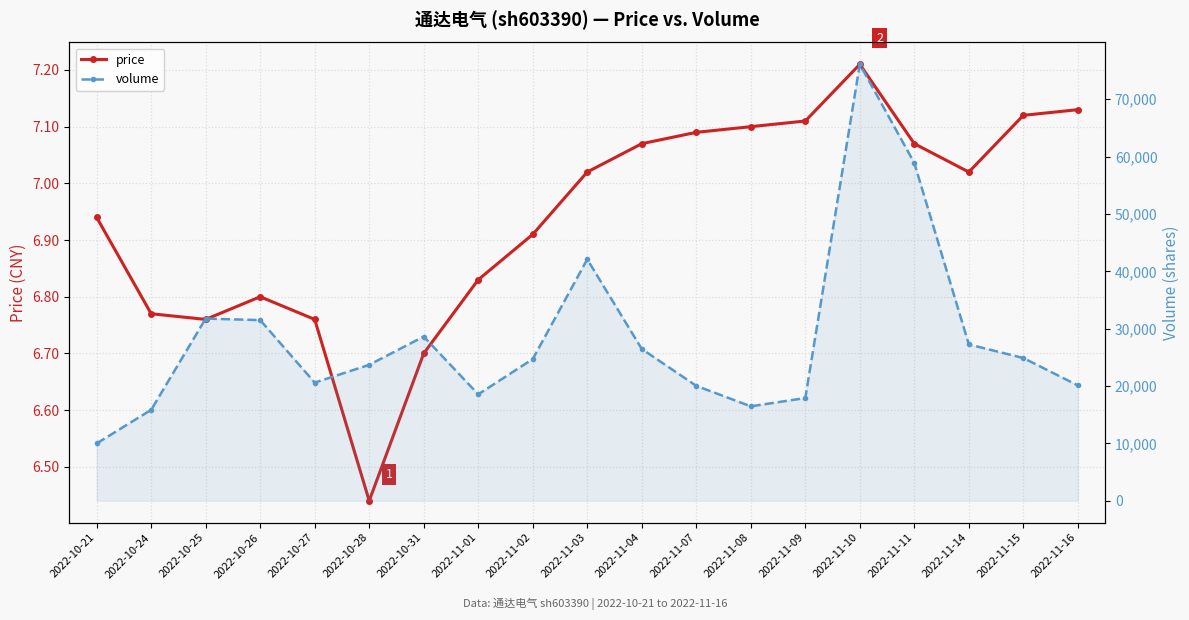

Is this an area chart (filled region under the line)?

No